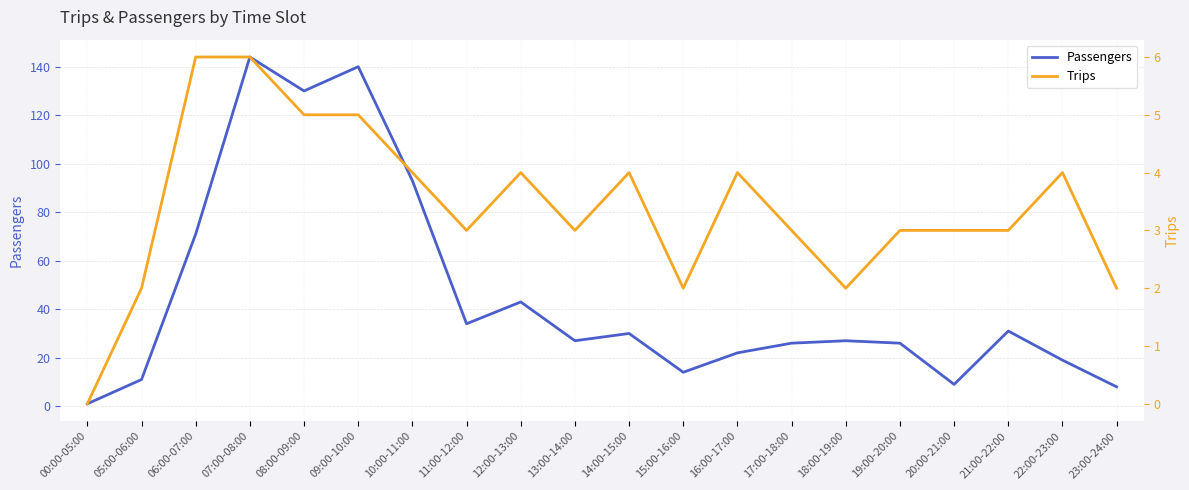

At 23:00-24:00, list the series in order from largest to smallest.

Passengers, Trips